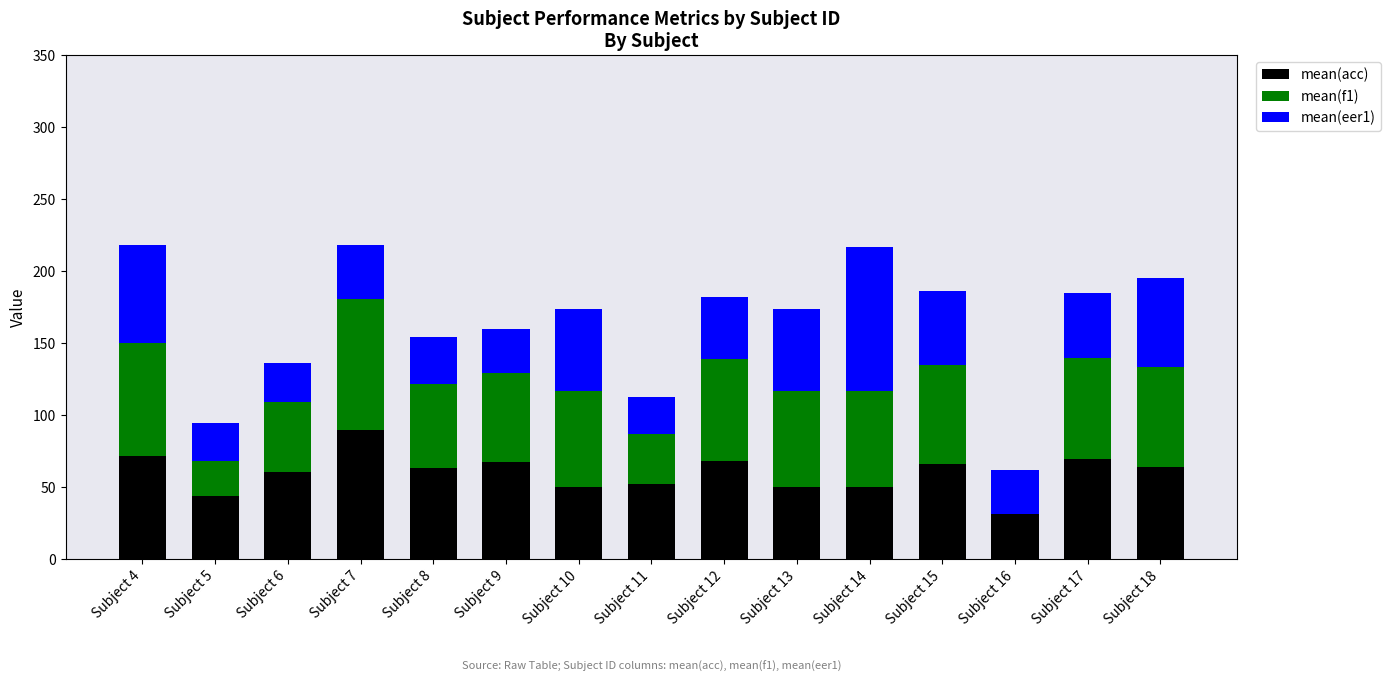

What are all the series names shown in the legend?

mean(acc), mean(f1), mean(eer1)